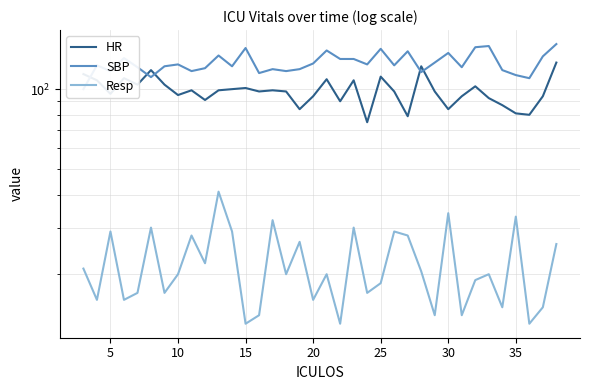

Is this an area chart (filled region under the line)?

No